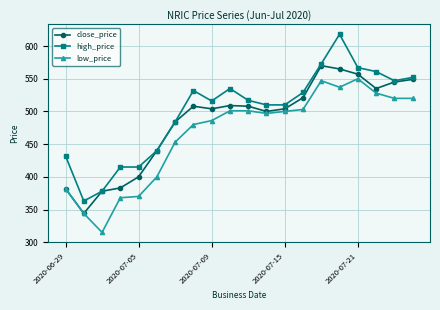

What is the difference between the second highest and second lowest values in the close_price series?

187